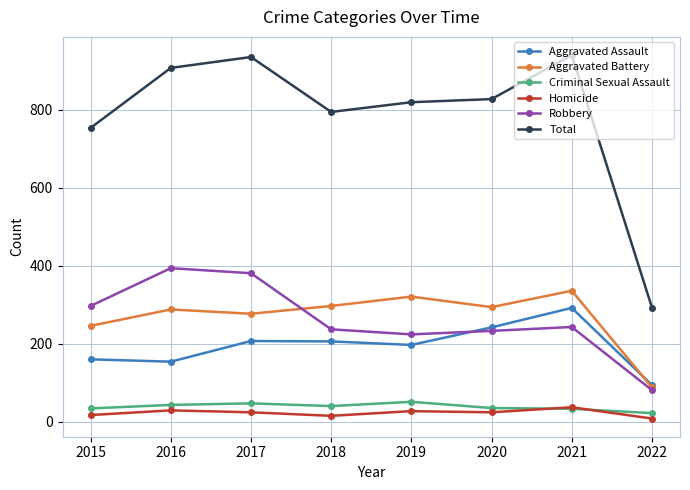

True or false: Aggravated Assault and Criminal Sexual Assault cross at least once.

False